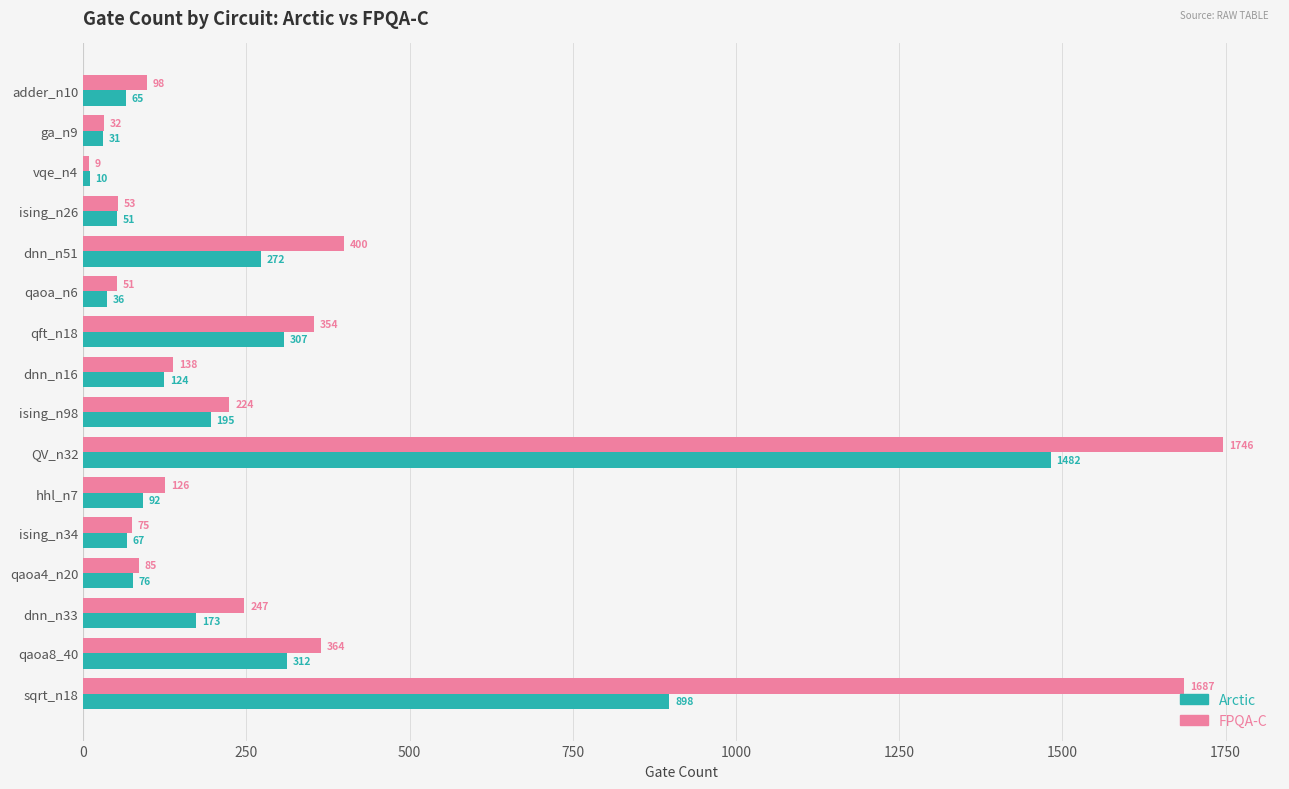

At how many categories does at least one series exceed 871?

2